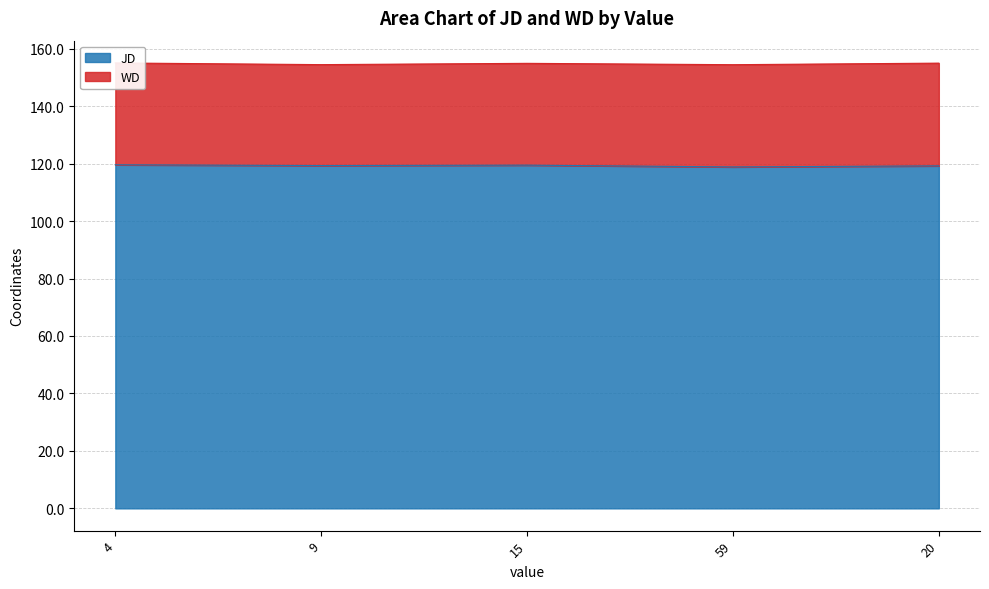

What is the maximum value shown in the chart?

119.6